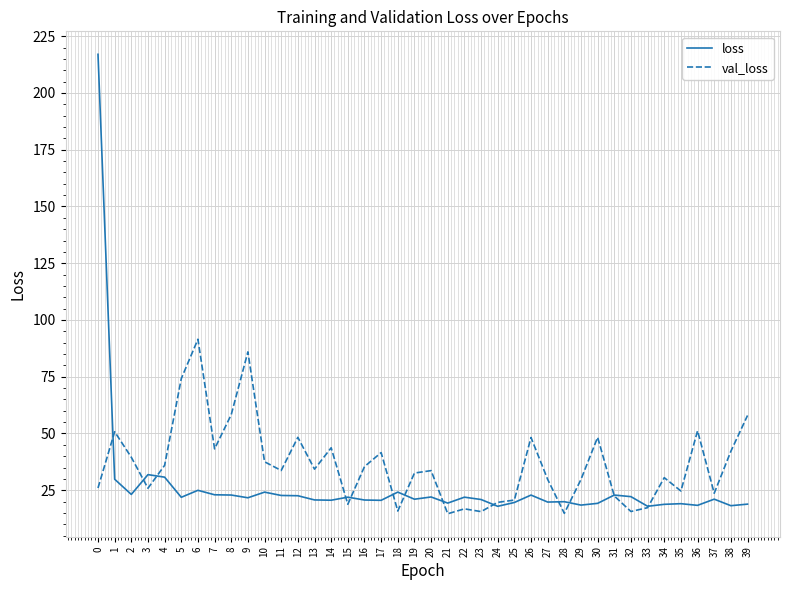

Rank the series by their average value, from highest to lowest.

val_loss, loss